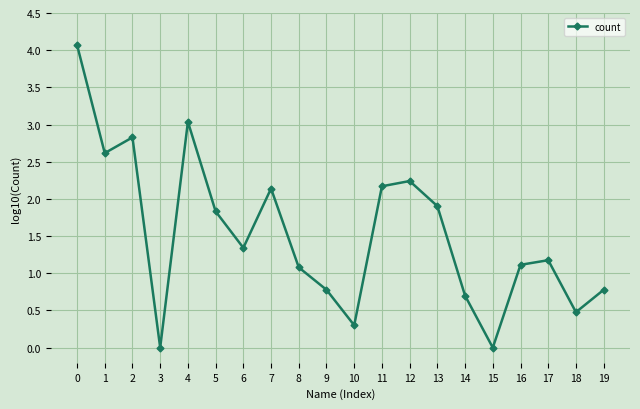

Where is the first local maximum?

2